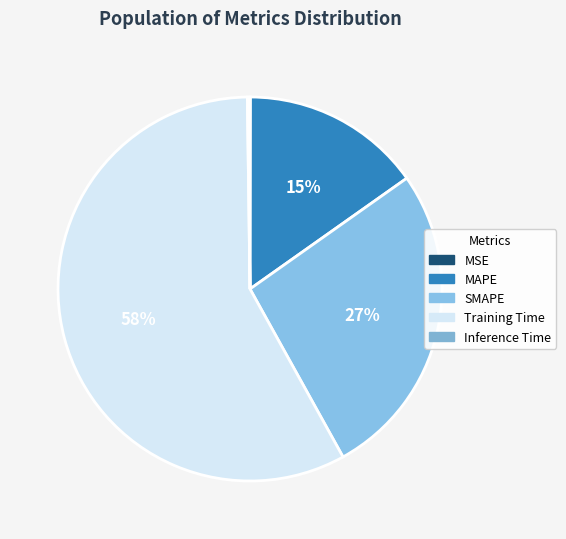

Is it true that Training Time is 58% of the pie?

True